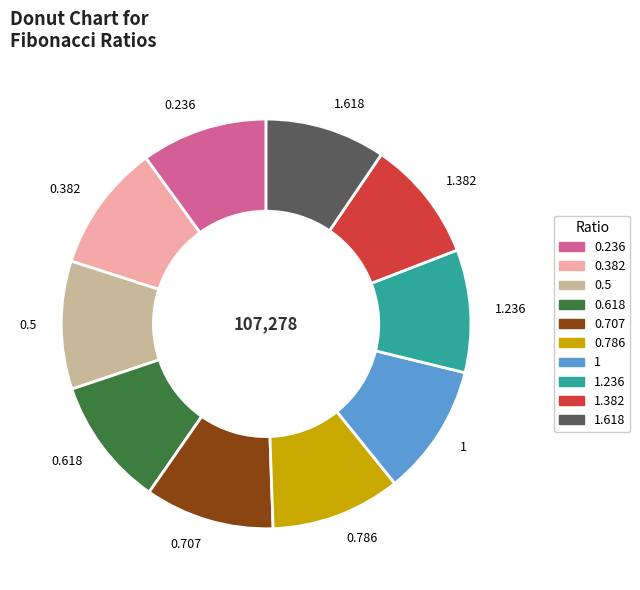

Approximately how many times larger is the value at 1.382 compared to 0.786?

0.9